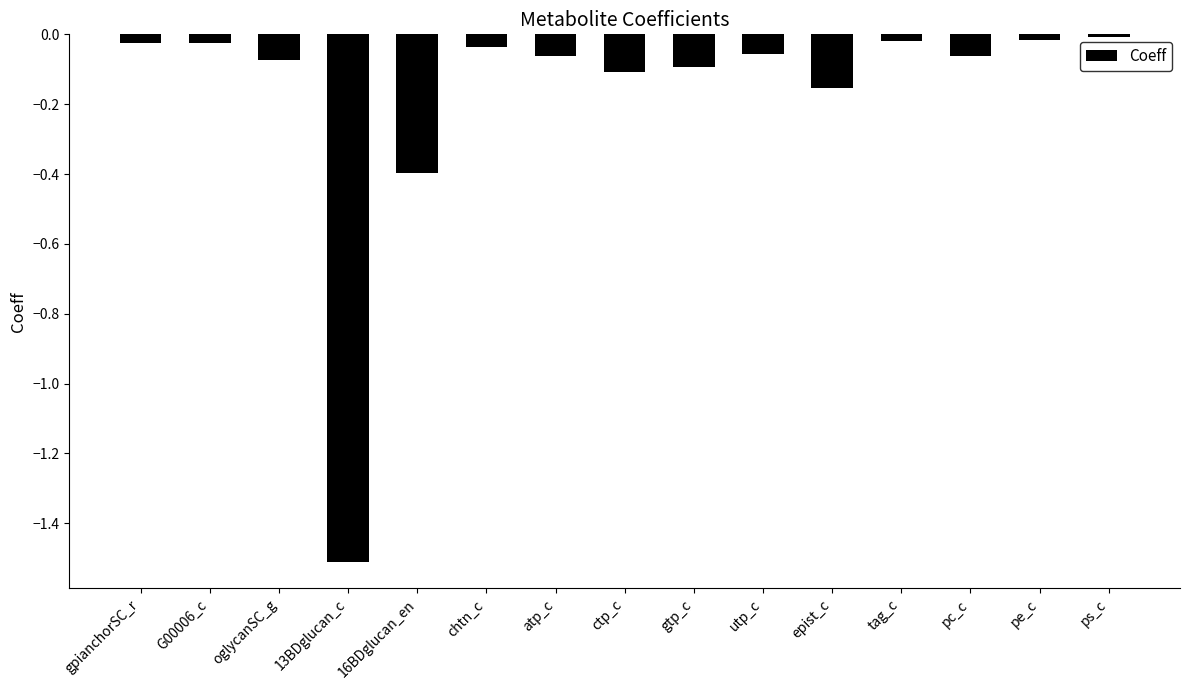

What is the difference between the second highest and minimum values?

1.5